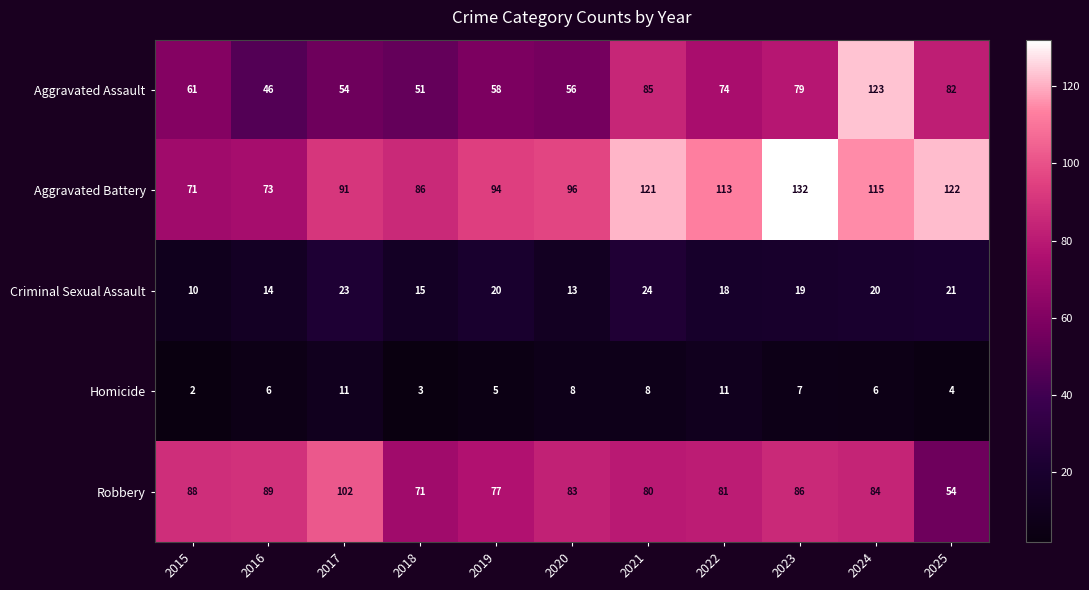

What is the difference between the maximum and minimum values in the Homicide series?

9